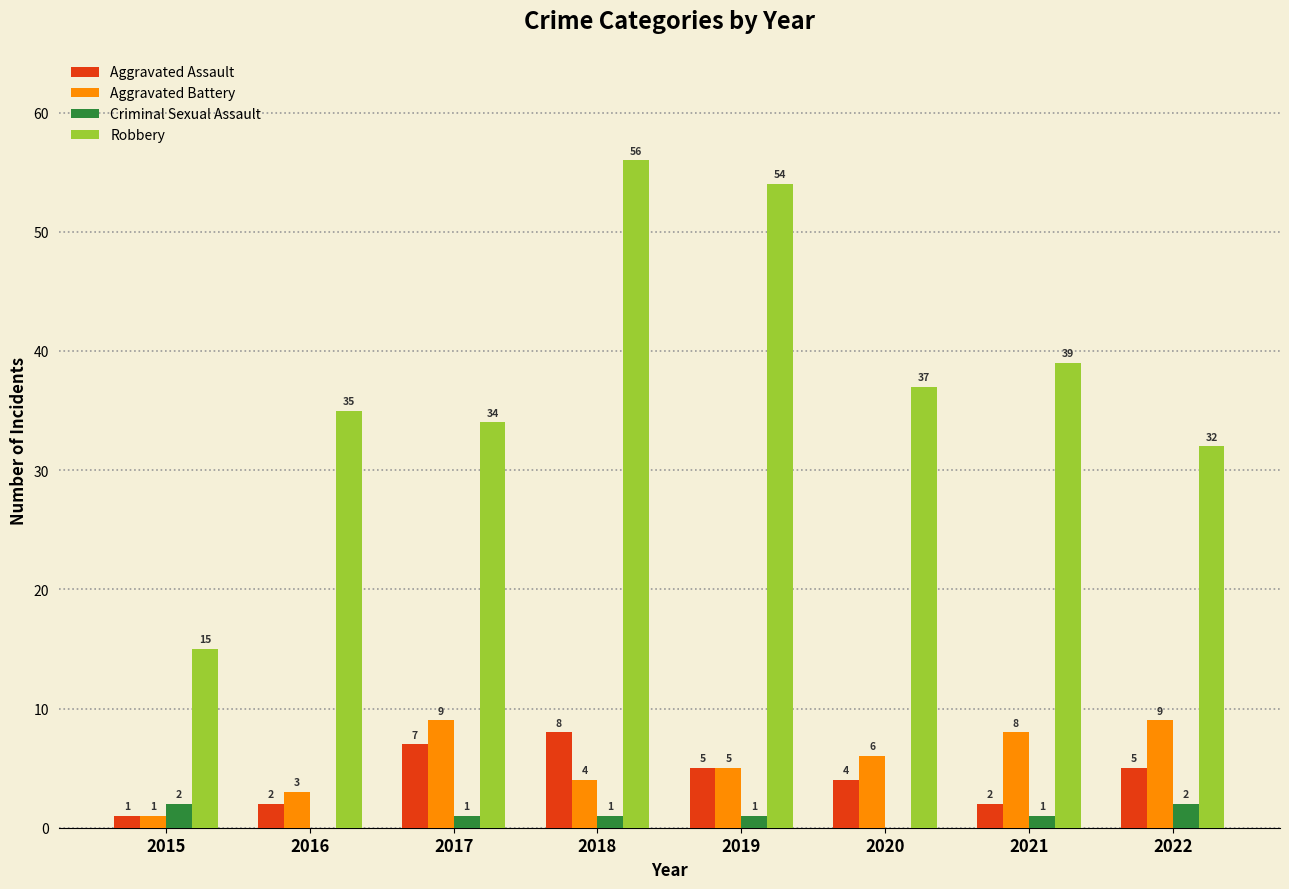

How many distinct data groups are displayed?

4